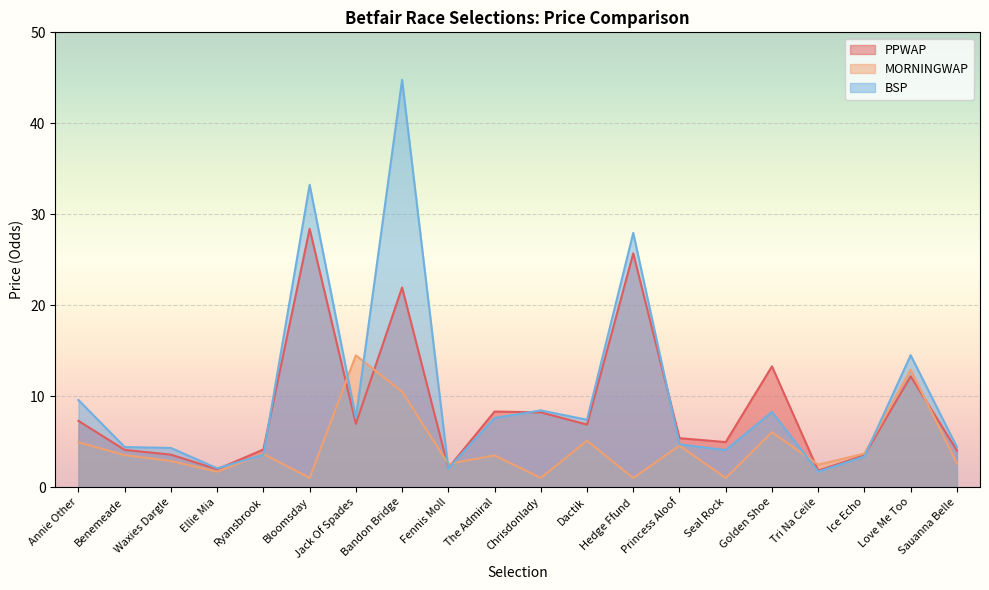

What is the value of the MORNINGWAP point at the 17th from the left?

2.5